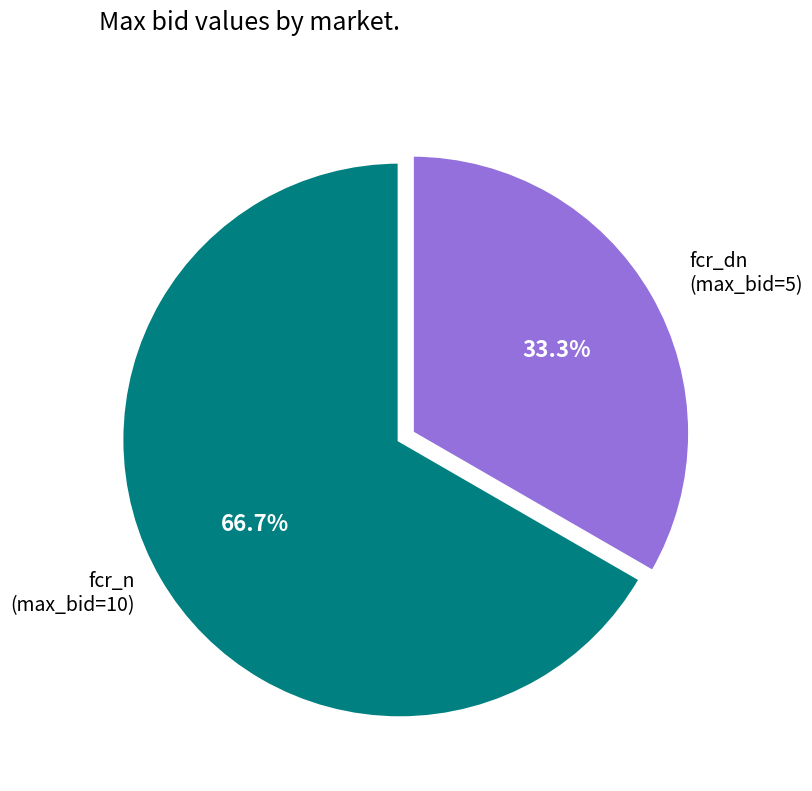

To the nearest percent, what percentage of the pie is fcr_dn?

33%